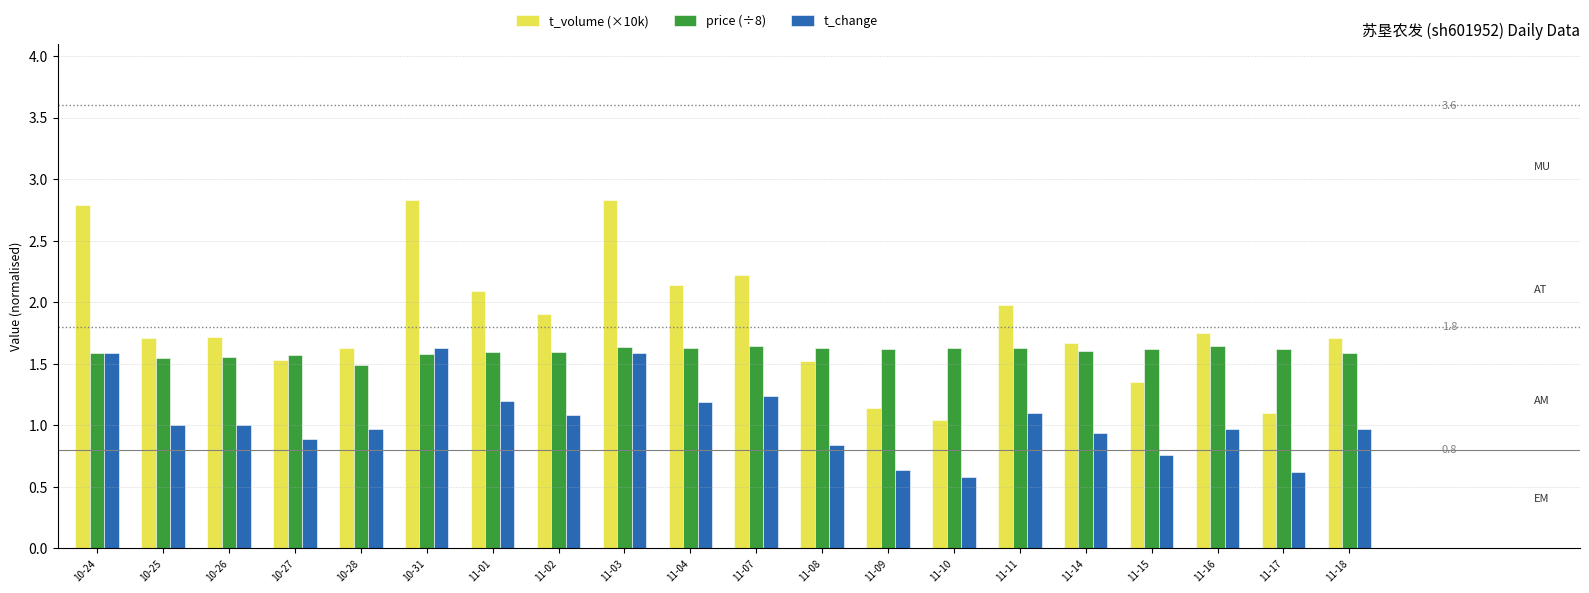

What is the smallest value displayed?

0.6